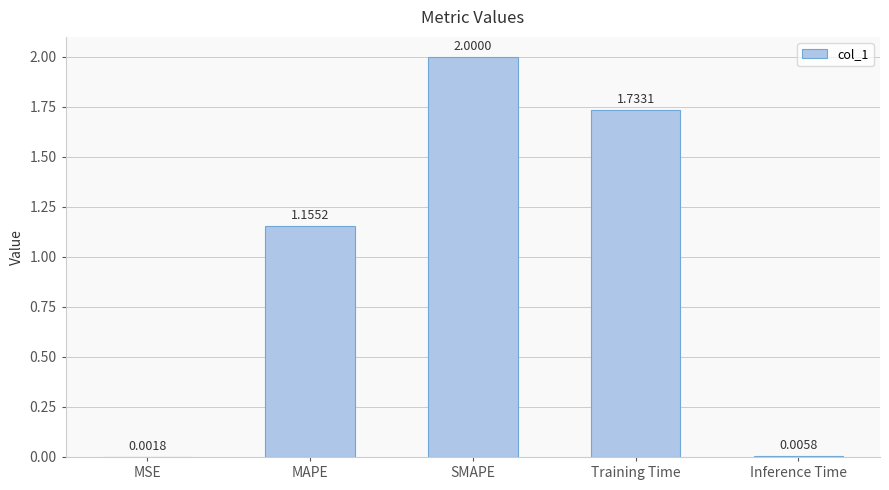

At which category does the chart reach its peak across all series?

SMAPE